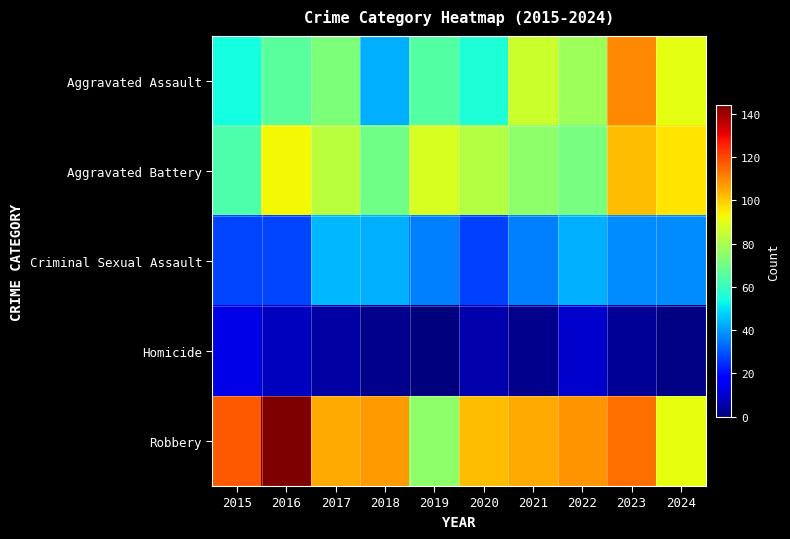

What is the total value across all series at 2021?

304